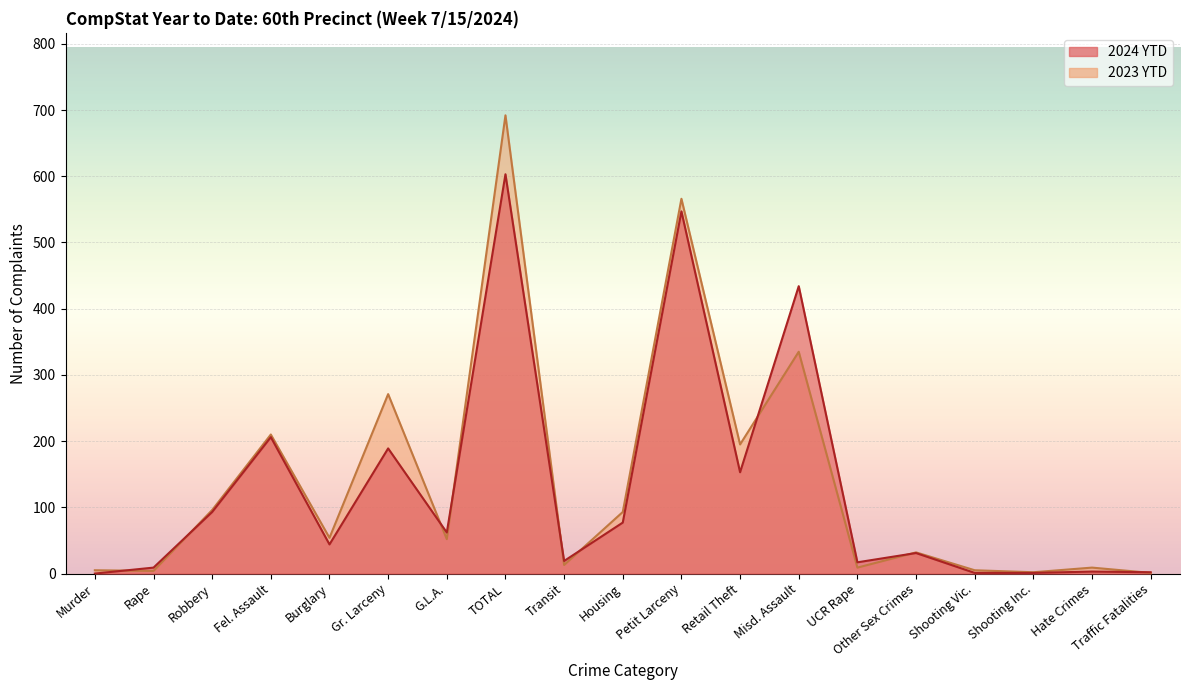

In 2024 YTD, how many points are higher than both neighbors (excluding endpoints)?

7